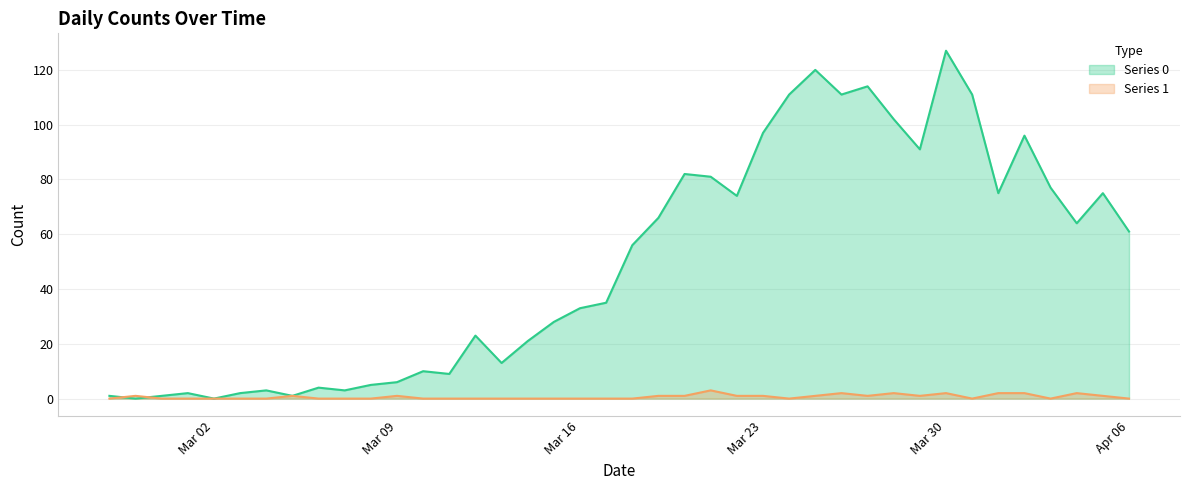

True or false: Series 1 has more than 0 interior local peaks.

True